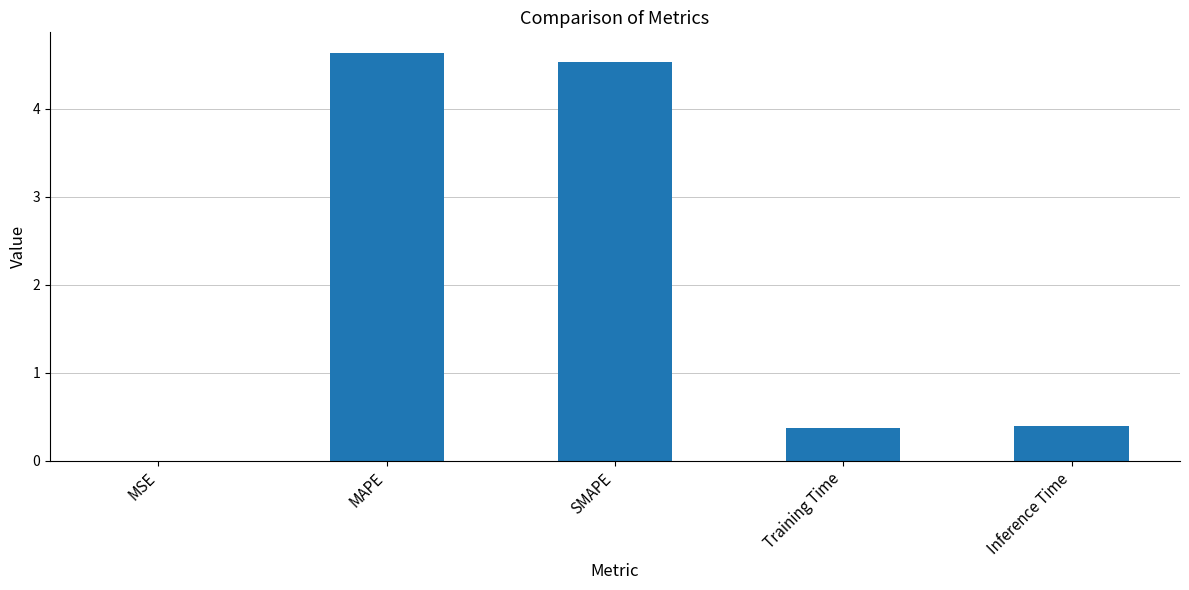

Which has a higher value, MAPE or MSE?

MAPE